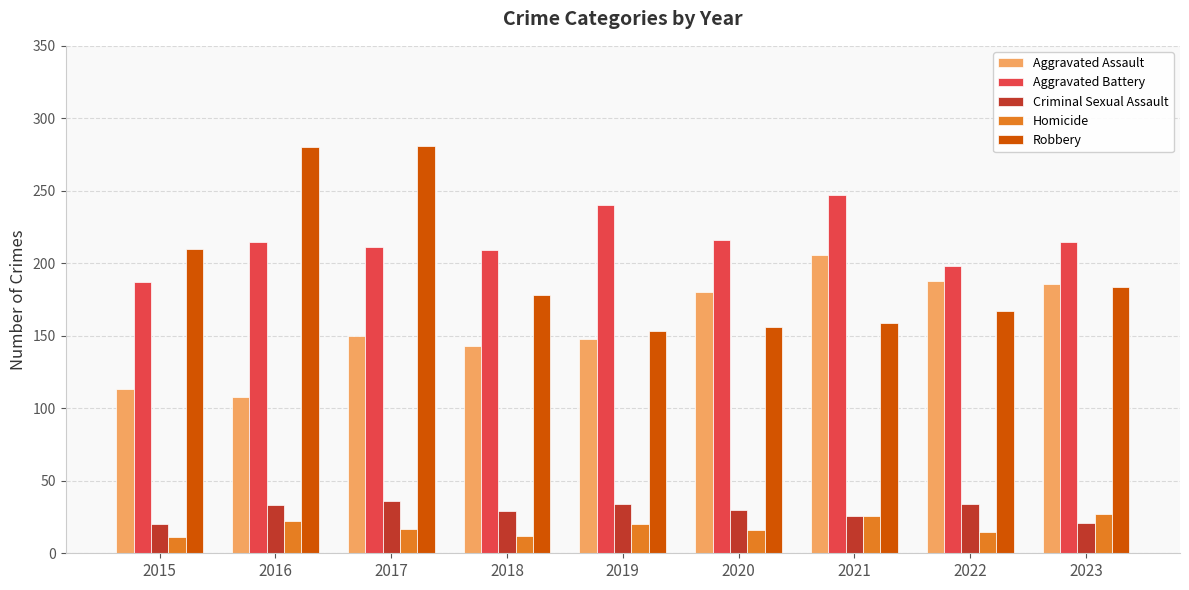

Between 2020 and 2021, which series saw the biggest shift?

Aggravated Battery